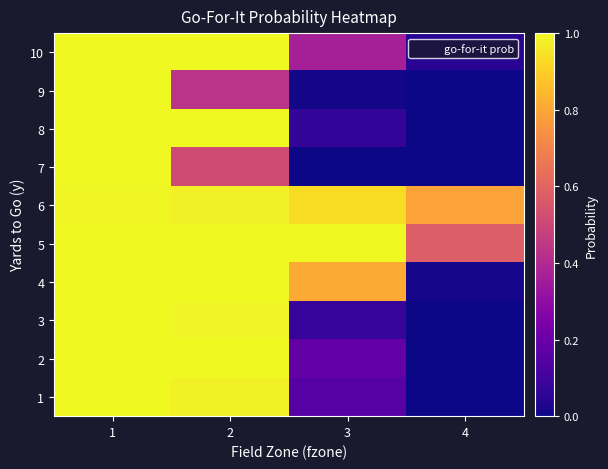

Which series has the widest spread of values?

2